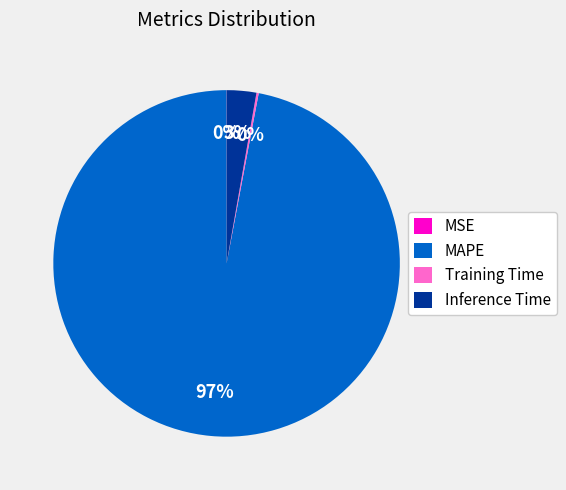

Does any single category account for the majority?

Yes